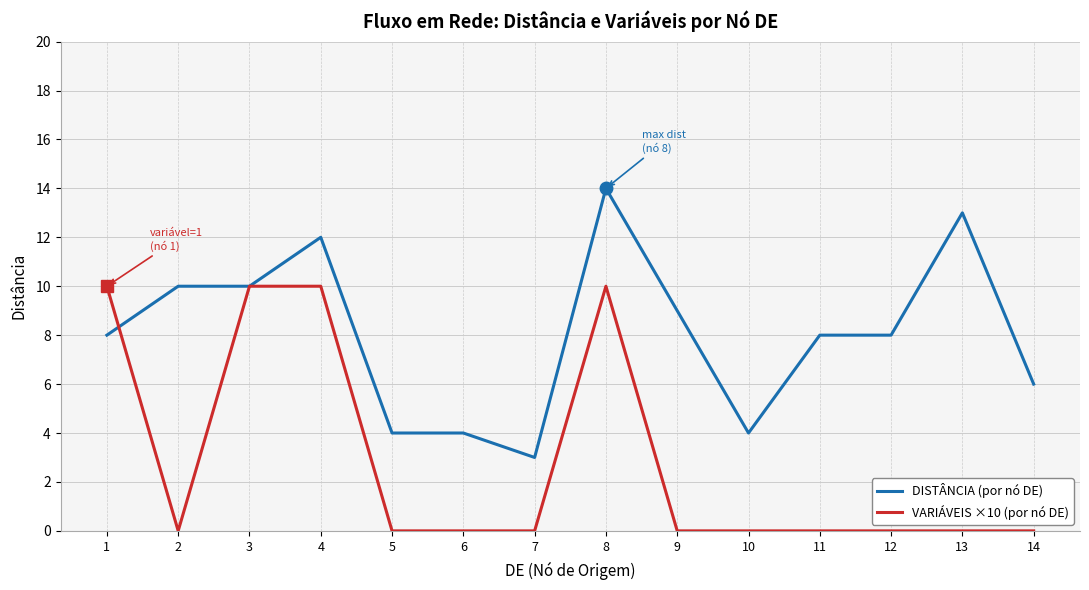

List the series in order of their overall mean, highest first.

DISTÂNCIA (por nó DE), VARIÁVEIS ×10 (por nó DE)